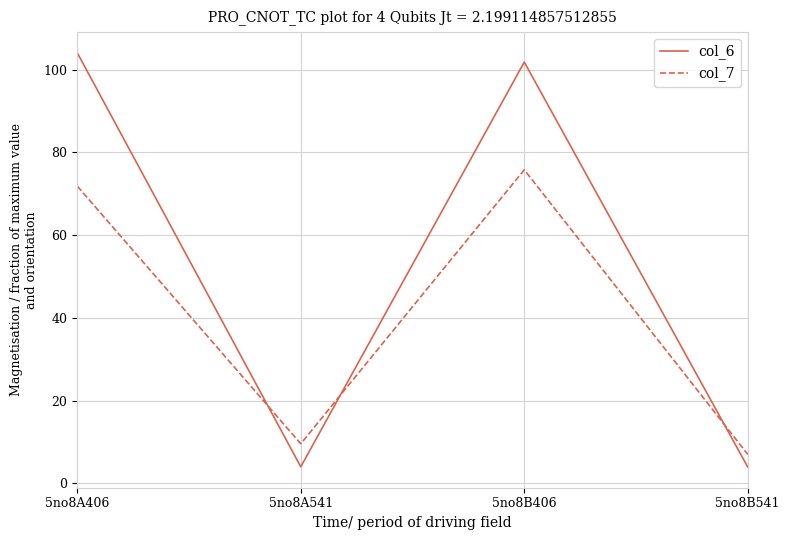

What is the spread (max minus min) of values at 5no8A541?

5.6